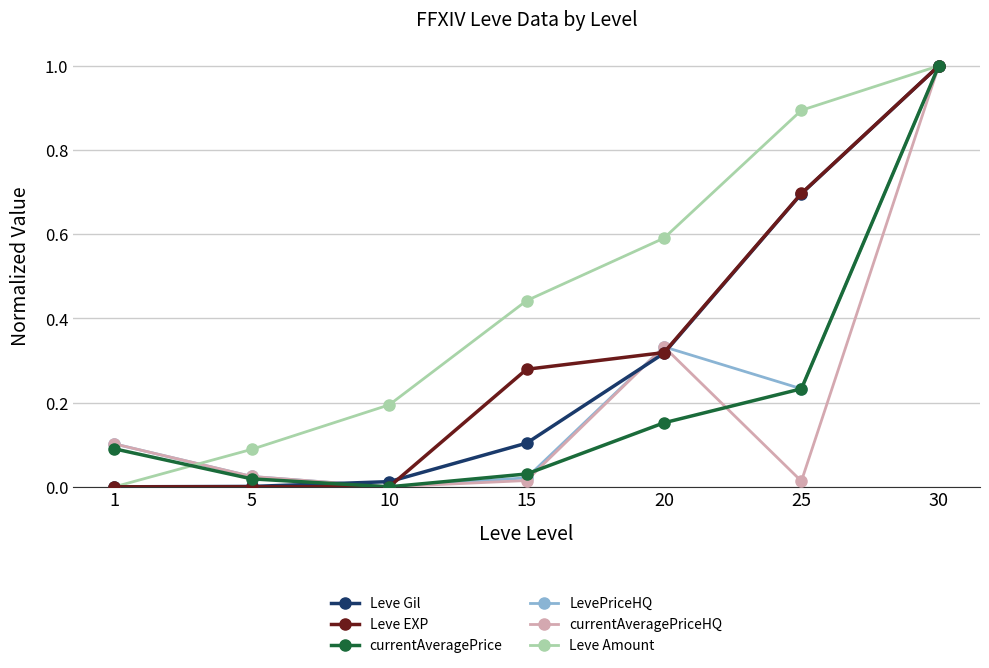

What is the sum of all Leve Amount values?

3.2